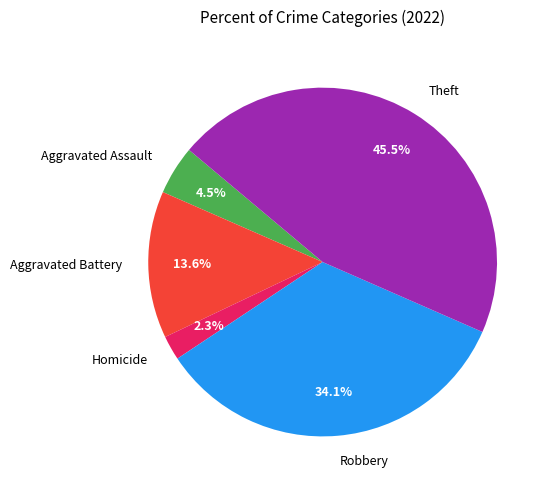

How many slices are in this pie chart?

5